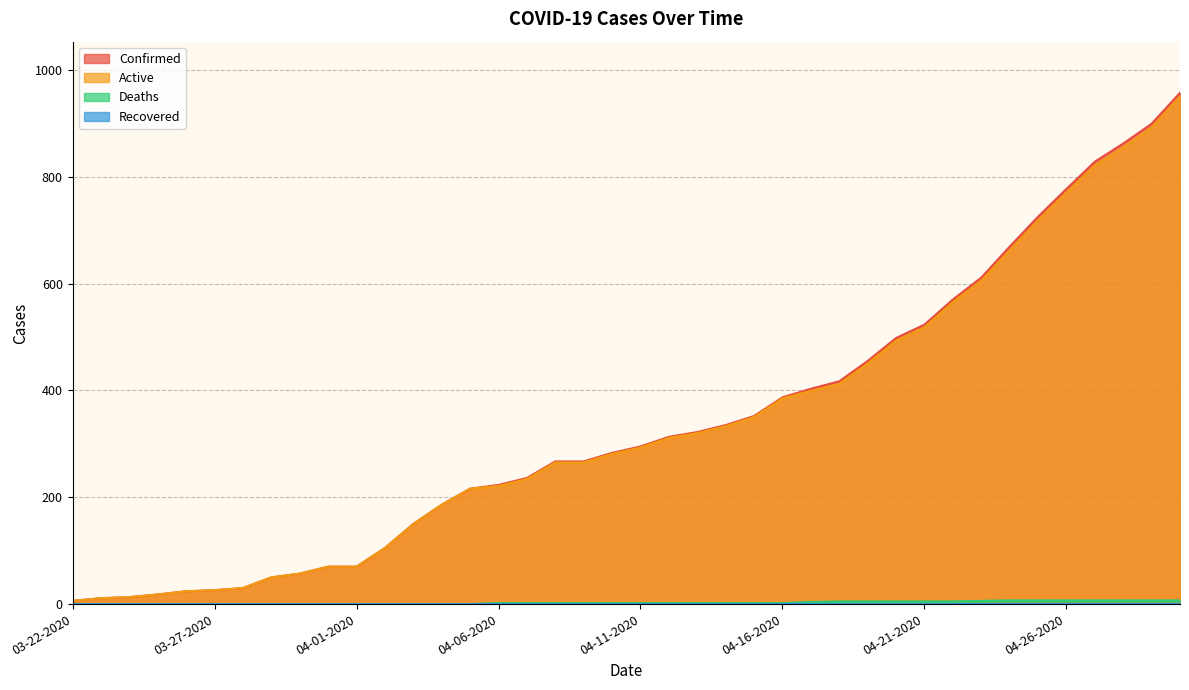

True or false: Confirmed and Deaths cross at least once.

False